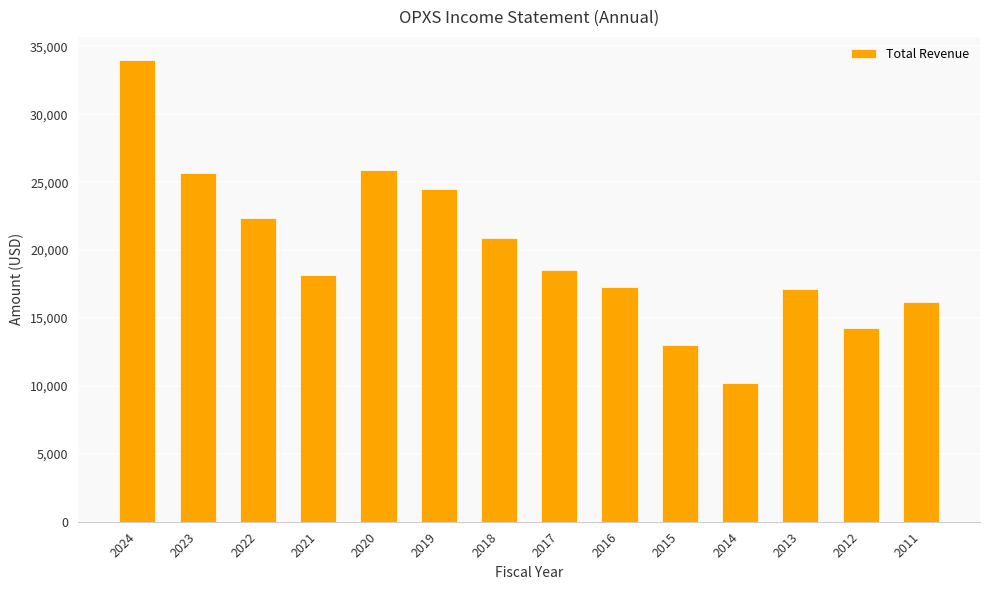

What is the difference between the maximum and second lowest values?

21000